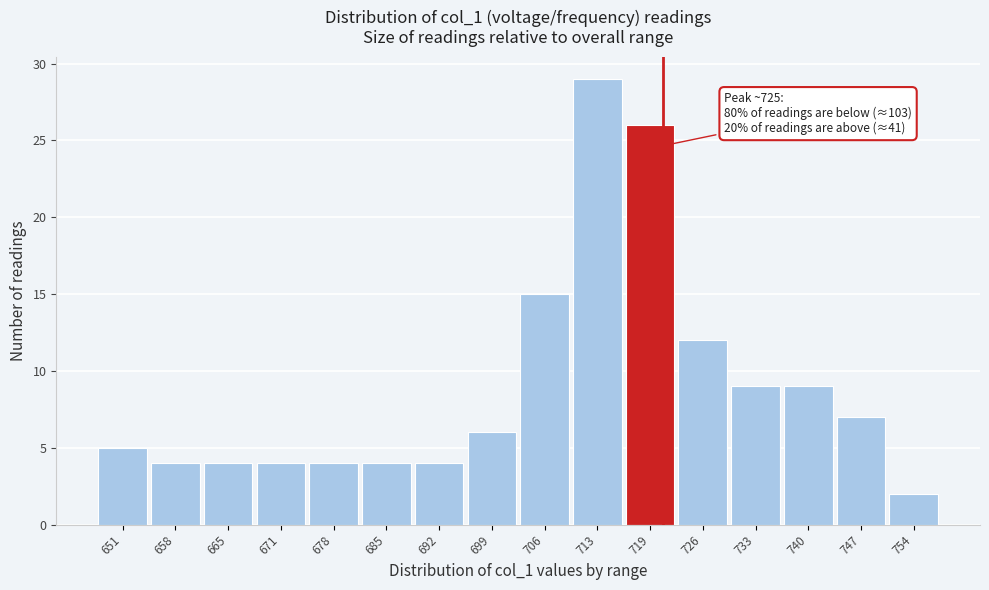

Reading right to left, transcribe all the data shown in this chart.

2	7	9	9	12	26	29	15	6	4	4	4	4	4	4	5